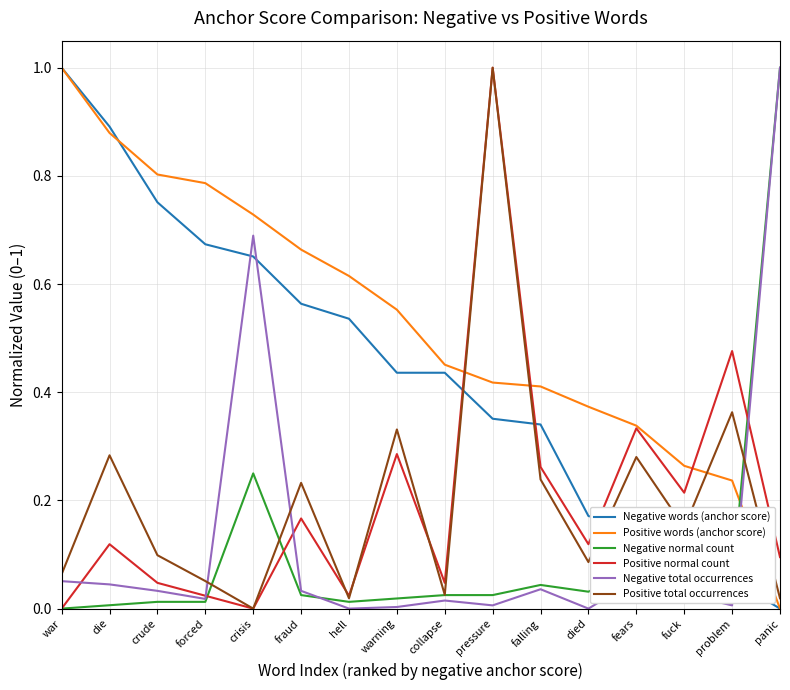

Which series ends up on top after the final intersection of Positive words (anchor score) and Negative normal count?

Negative normal count